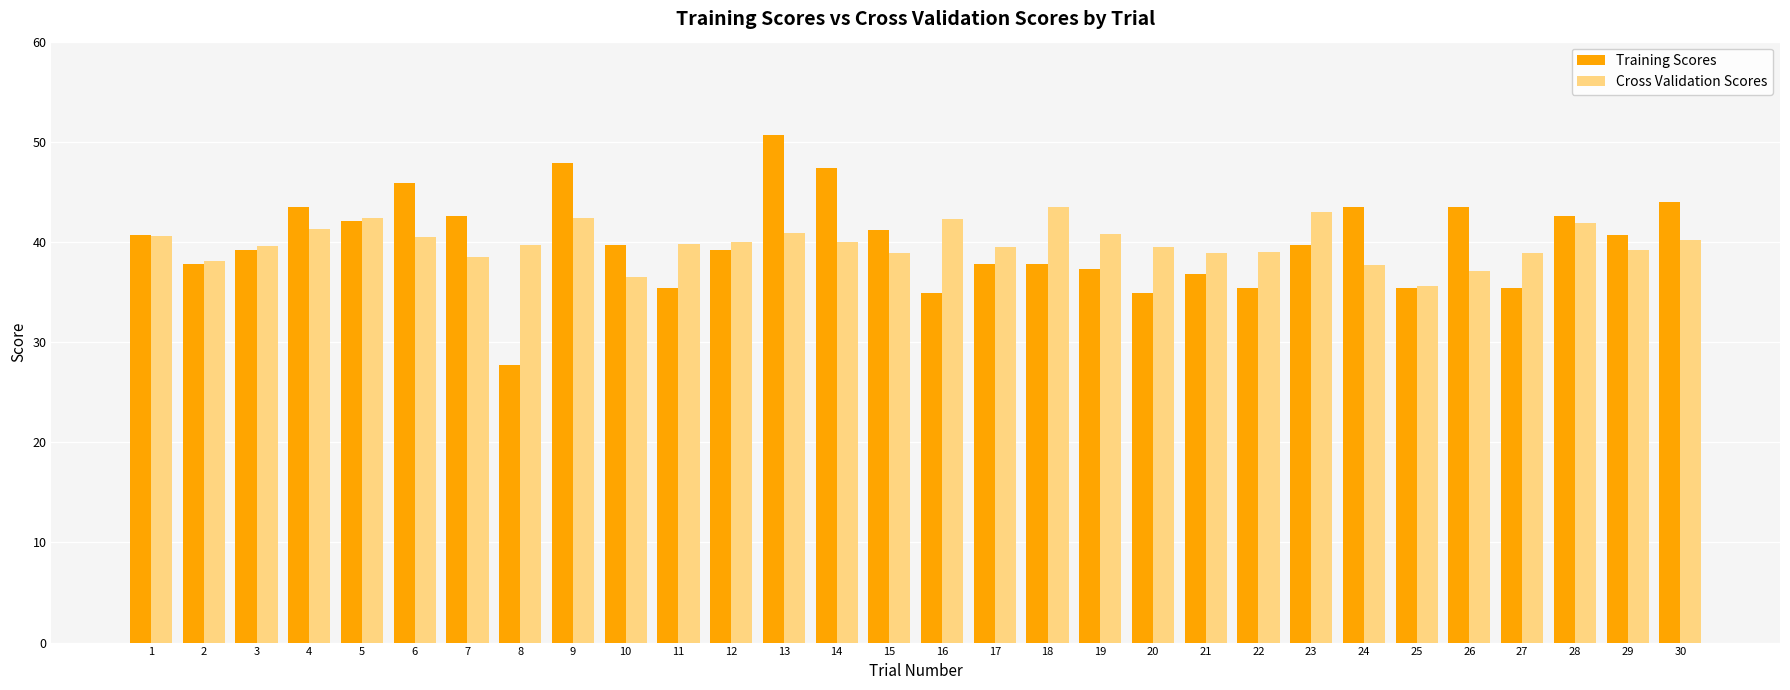

At which label does Training Scores reach its peak?

13